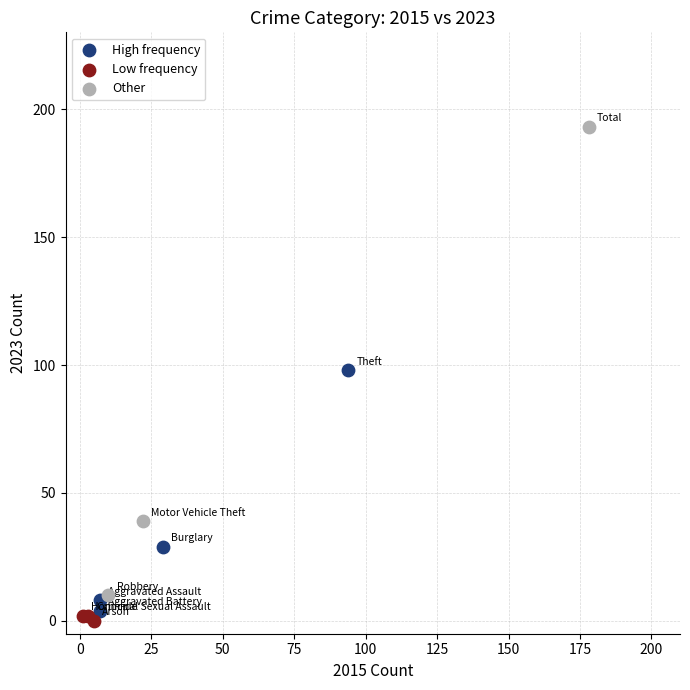

Which series contains the lowest Y value?

Low frequency